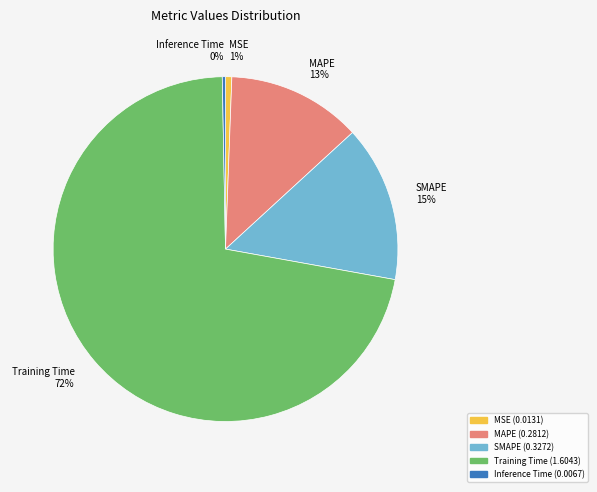

The MAPE slice represents 13% of the pie. True or false?

True